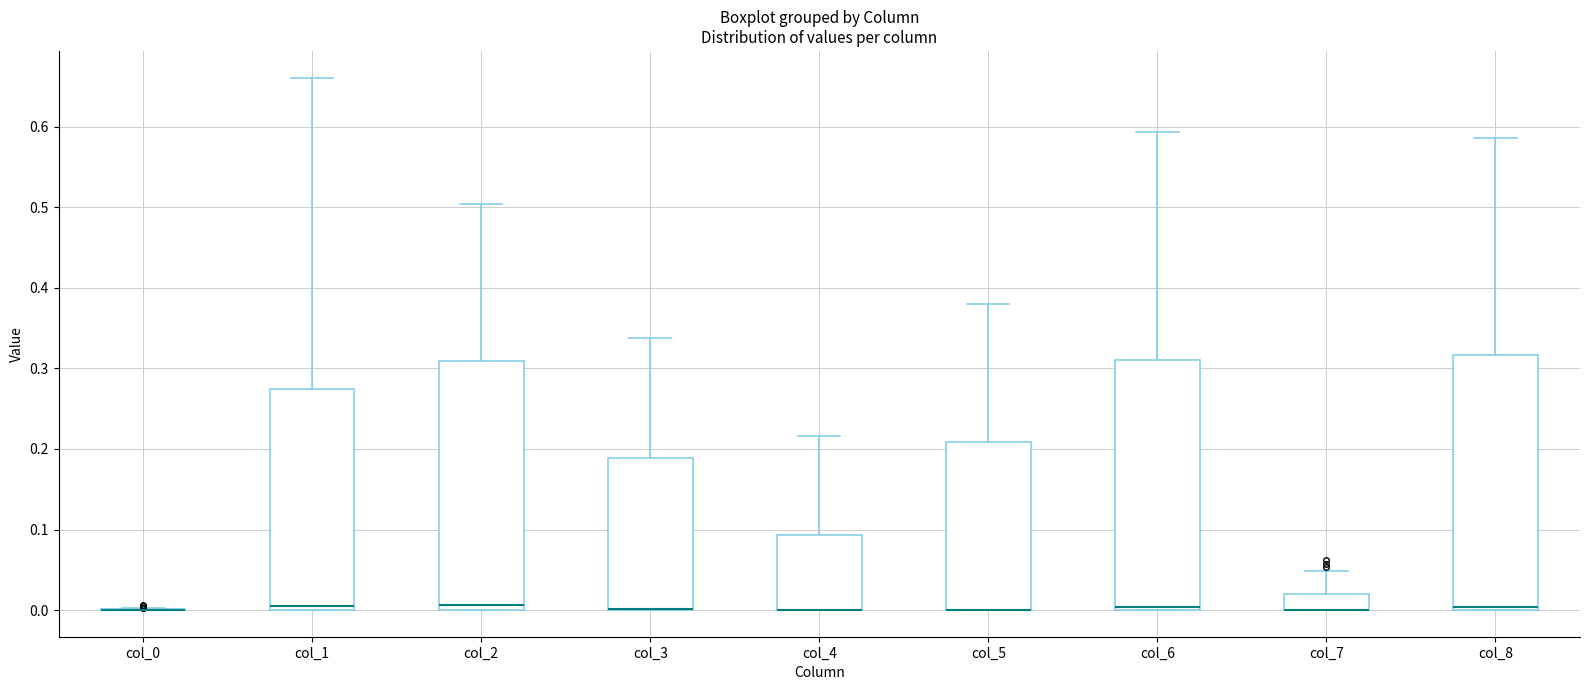

Where is the upper edge of the box for col_2 on the y-axis? The values are not printed on the chart, so give them approximately, as read against the axis.

0.31